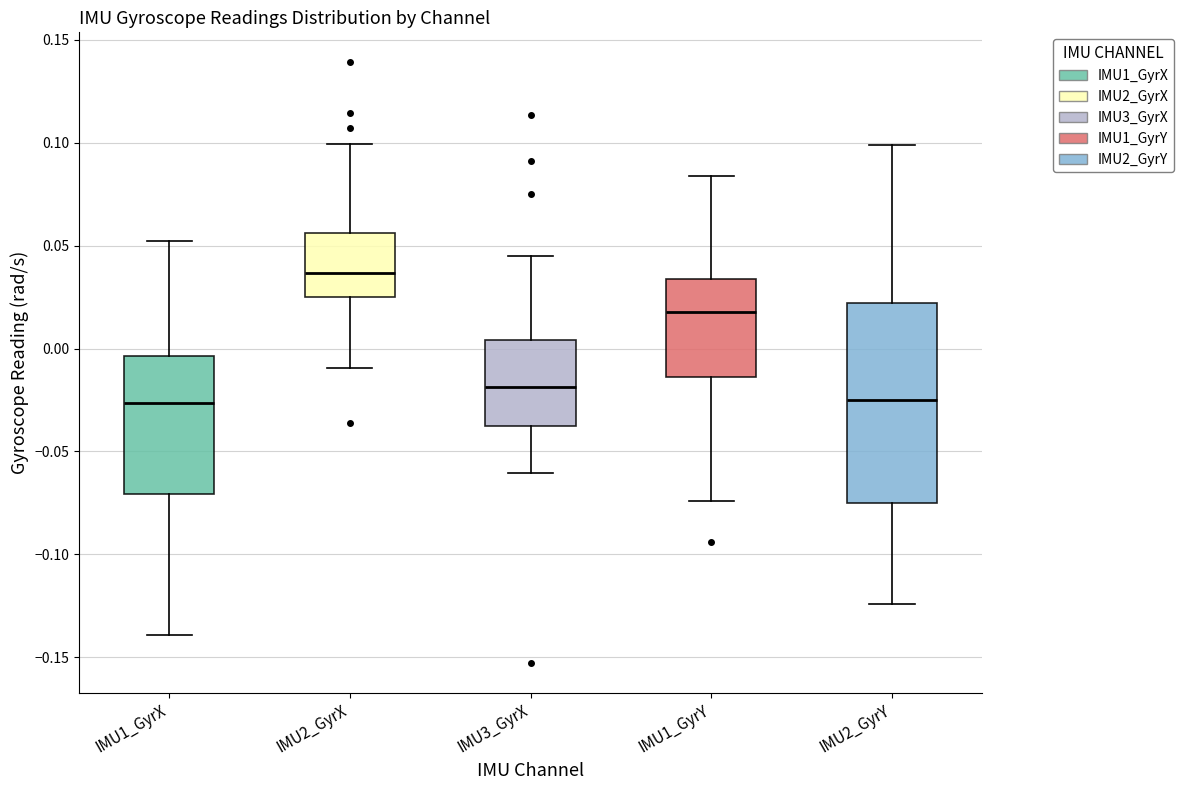

Where is the upper edge of the box for IMU1_GyrY on the y-axis? The values are not printed on the chart, so give them approximately, as read against the axis.

0.035